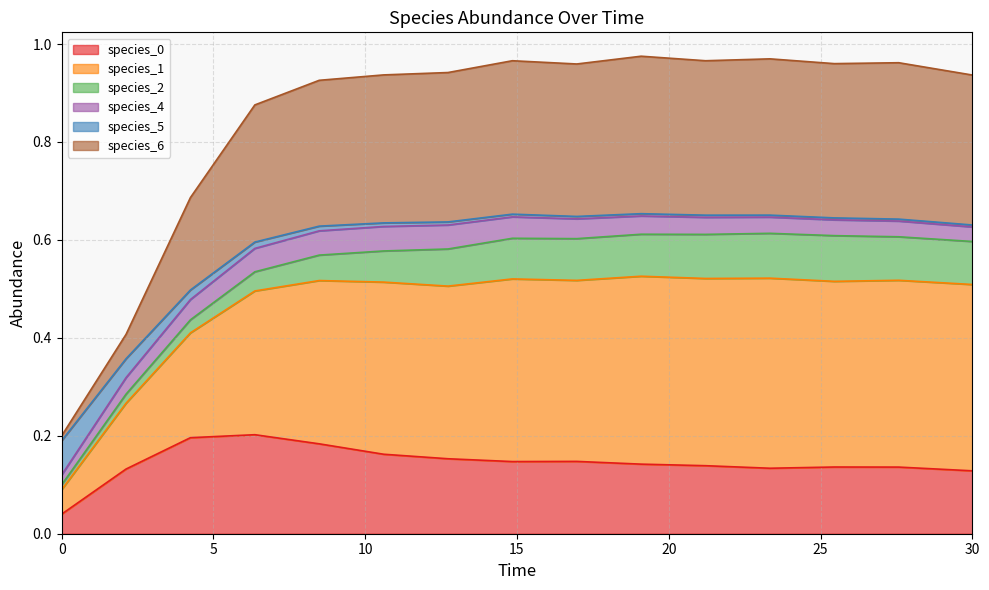

What value does the species_0 series have at 16.96969696969697?

0.1